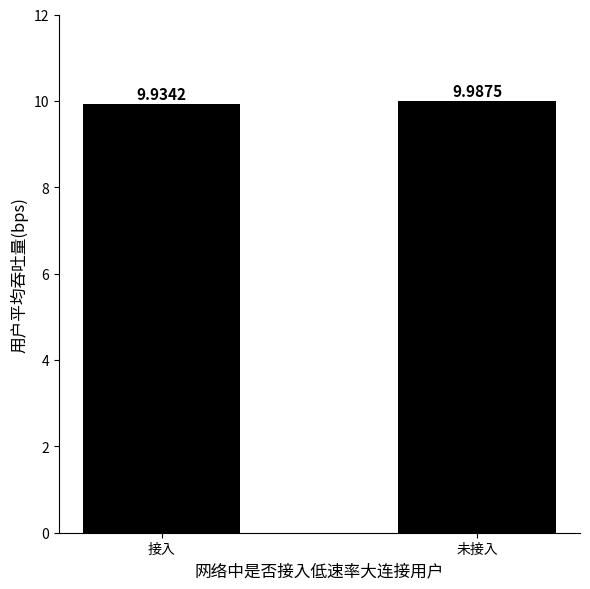

Rank the categories by value from highest to lowest.

未接入, 接入